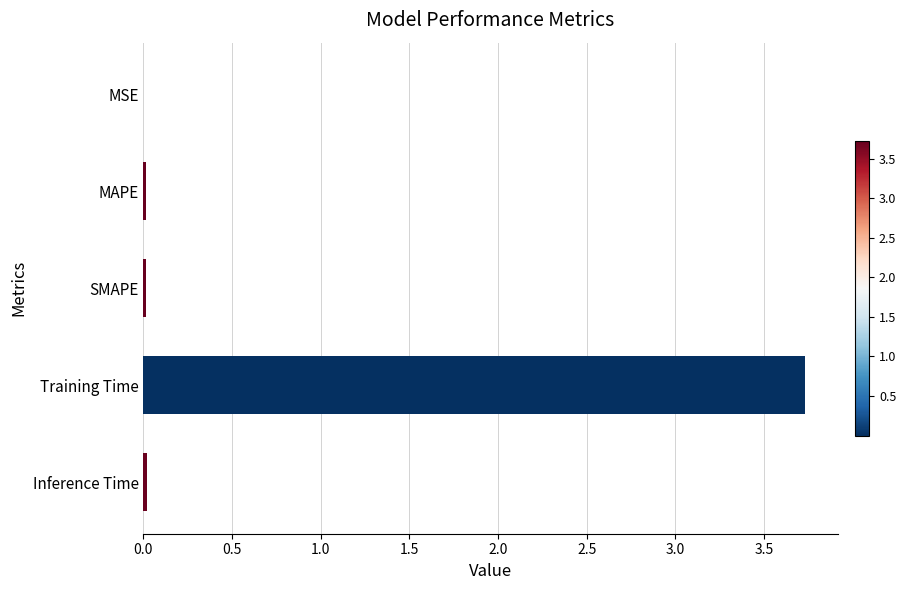

What is the approximate value at Training Time?

3.7